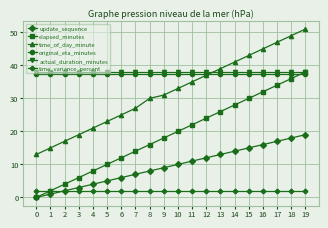

What is the maximum value shown in the chart?

51.0